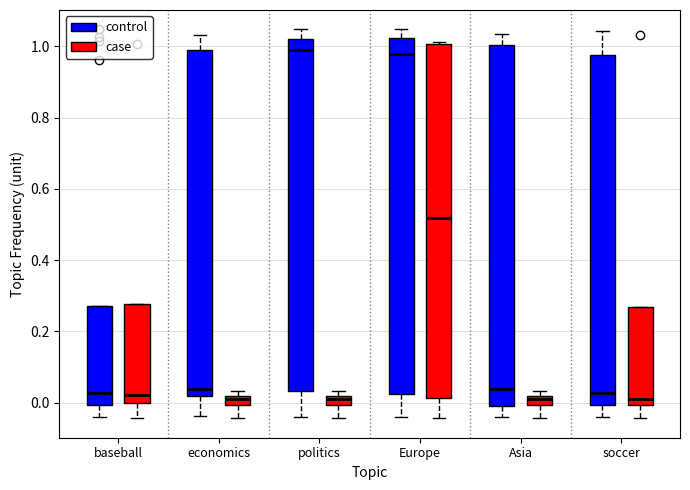

Where is the lower edge of the box for soccer (case) on the y-axis? The values are not printed on the chart, so give them approximately, as read against the axis.

0.00